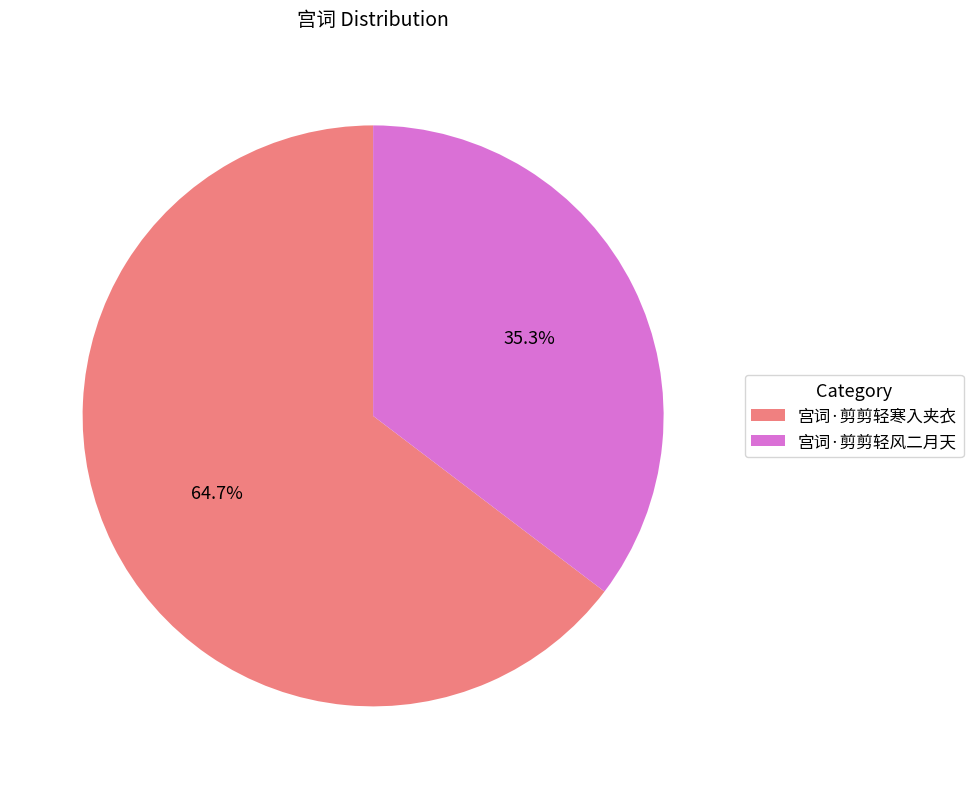

Is there any slice that represents more than half of the pie?

Yes